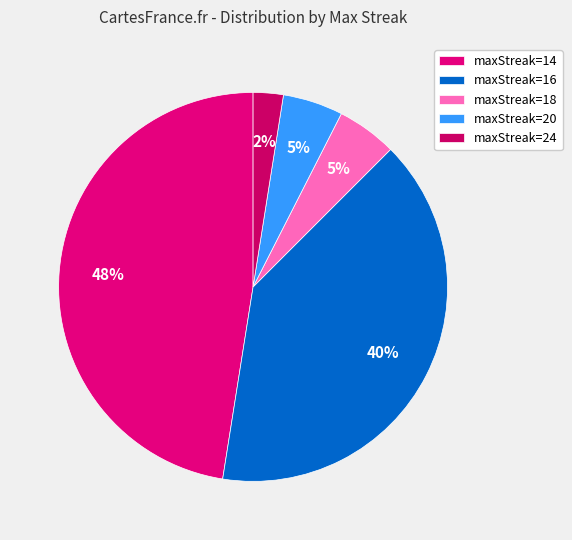

Which slice is the largest?

maxStreak=14